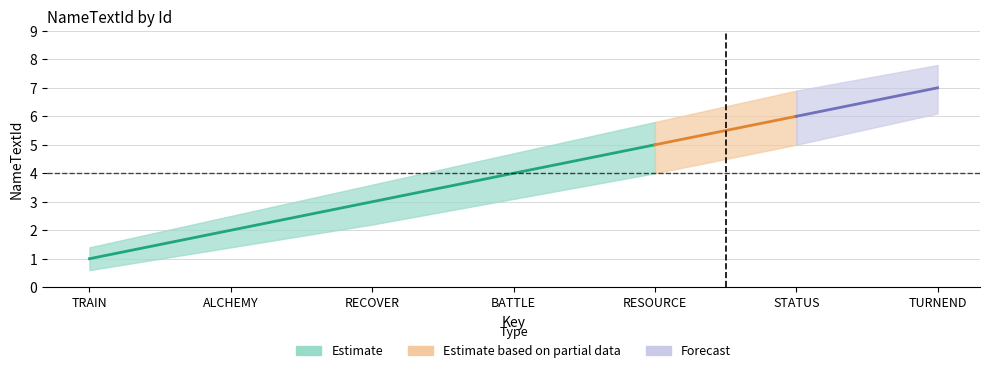

True or false: lower and upper cross at least once.

False